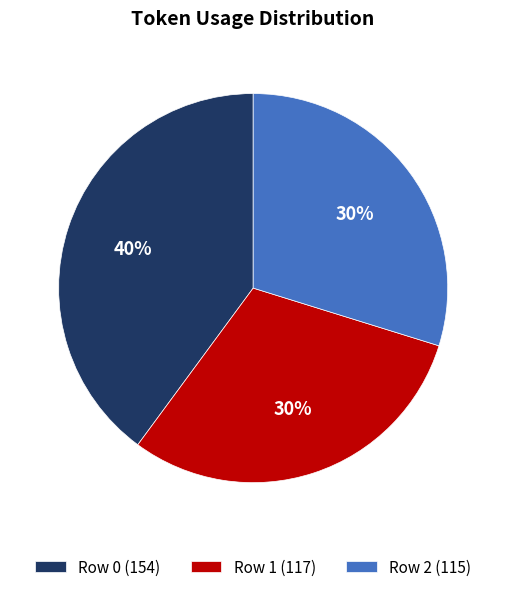

The Row 2 slice represents 39% of the pie. True or false?

False